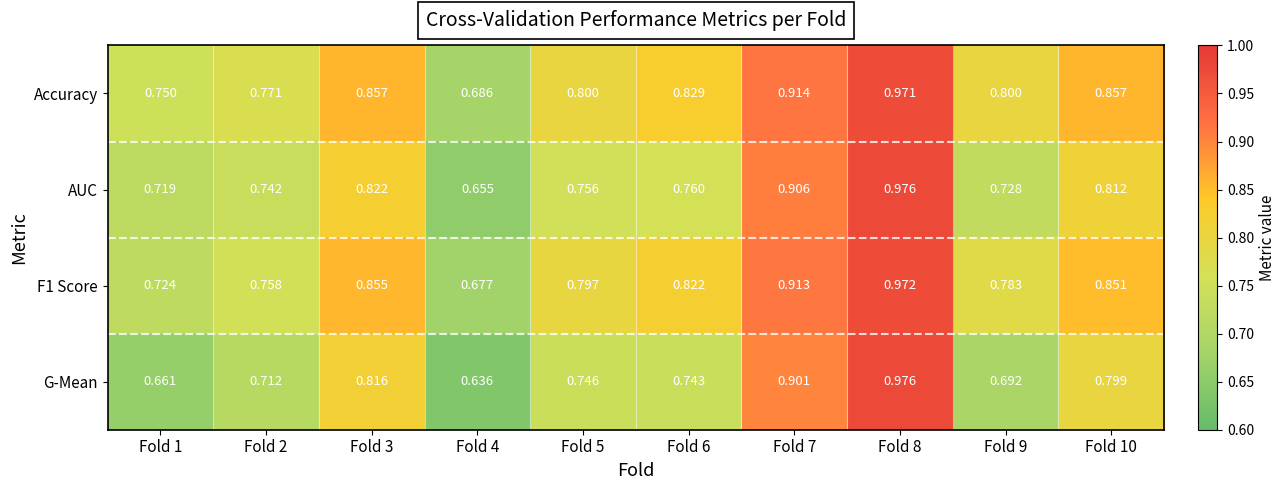

Which series has the largest total across all categories?

Accuracy